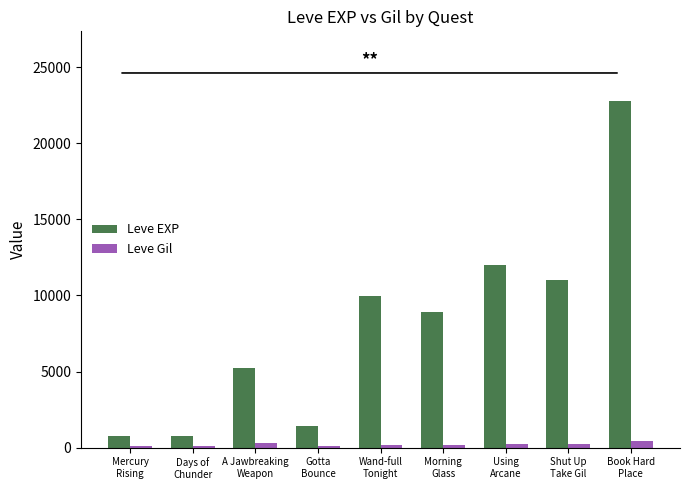

What is the difference between the maximum and minimum values in the Leve EXP series?

21990